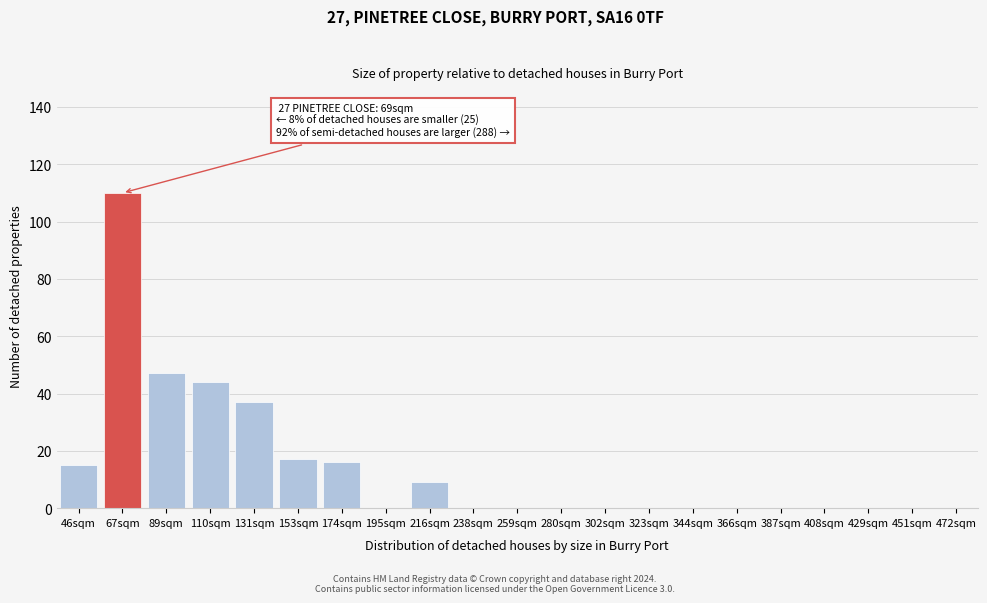

Reading right to left, transcribe all the data shown in this chart.

472sqm=0	451sqm=0	429sqm=0	408sqm=0	387sqm=0	366sqm=0	344sqm=0	323sqm=0	302sqm=0	280sqm=0	259sqm=0	238sqm=0	216sqm=9	195sqm=0	174sqm=16	153sqm=17	131sqm=37	110sqm=44	89sqm=47	67sqm=110	46sqm=15